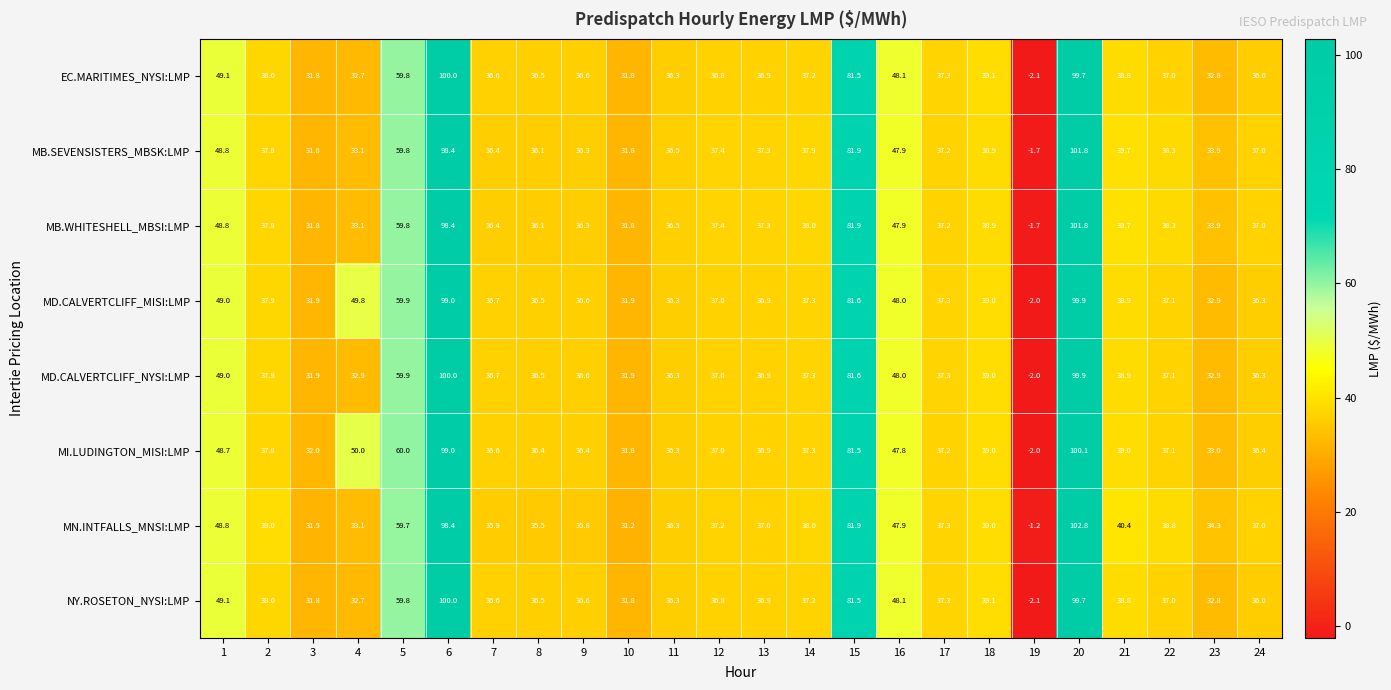

Which series has the largest range (max minus min)?

MN.INTFALLS_MNSI:LMP